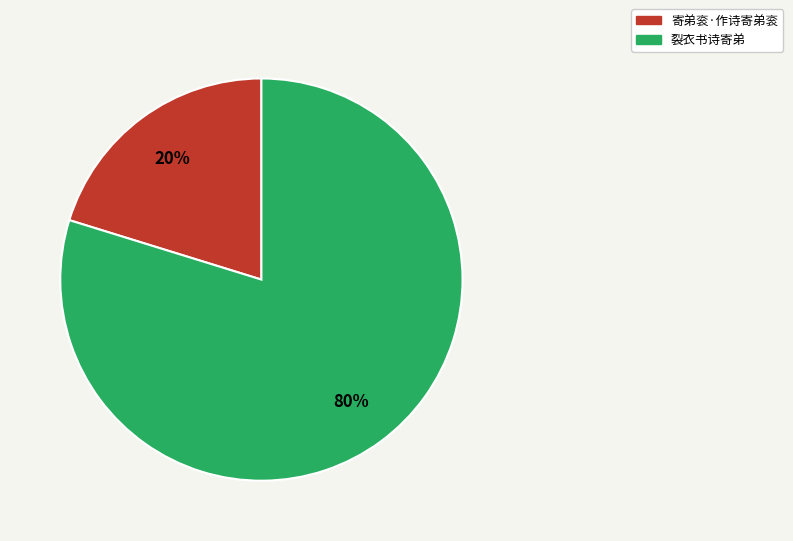

The 裂衣书诗寄弟 slice represents 68% of the pie. True or false?

False